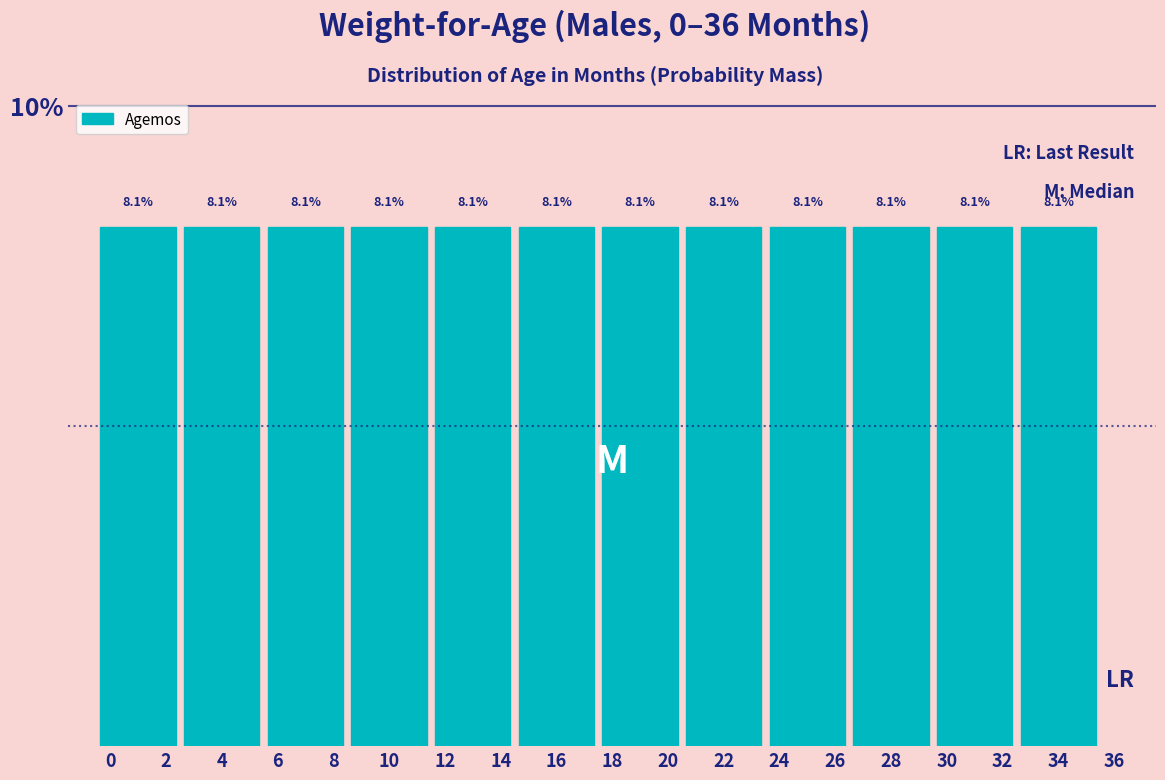

How tall is the bar that spans -0.5 to 2.5 on the x-axis?

8.1